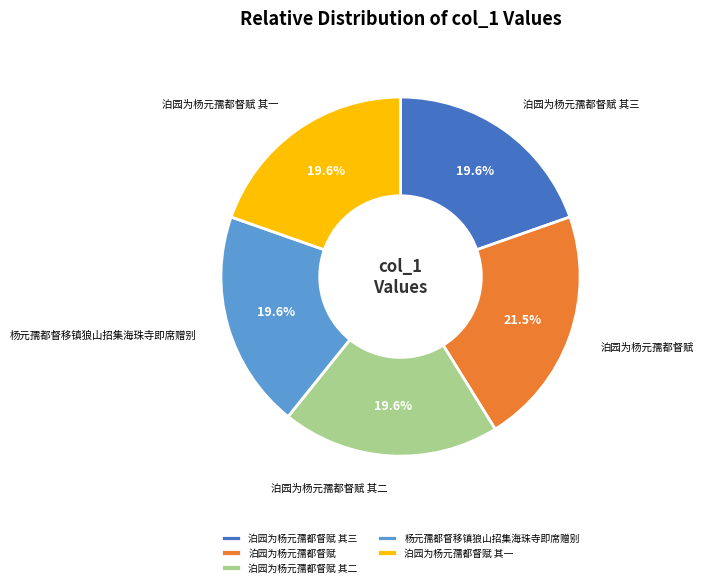

Is there any slice that represents more than half of the pie?

No